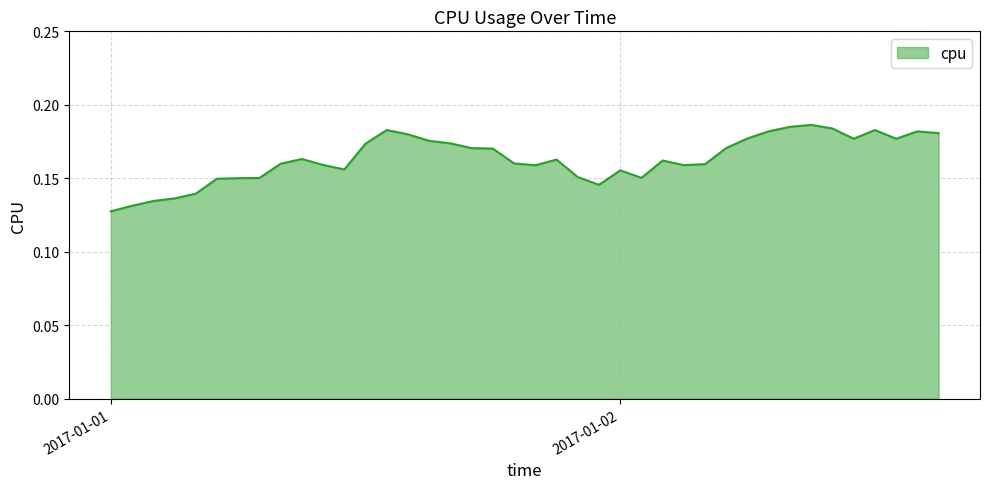

How many lines are shown in the chart?

1